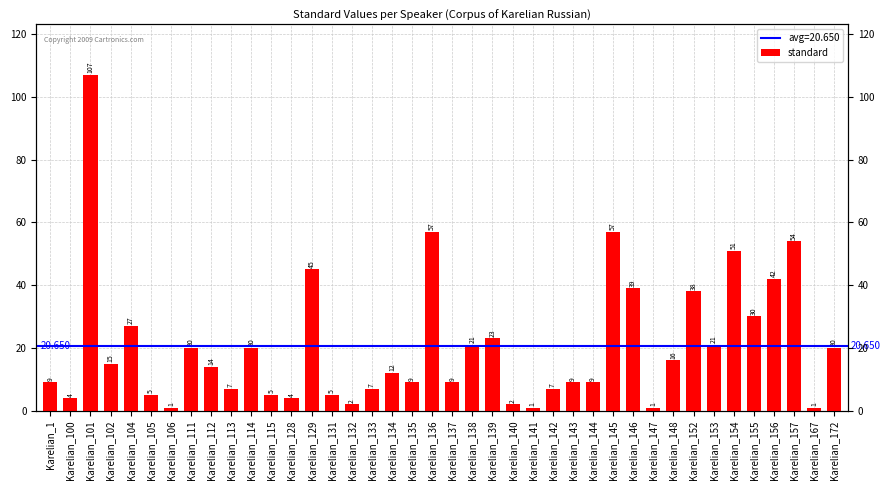

Reading left to right, transcribe all the data shown in this chart.

Karelian_1=9	Karelian_100=4	Karelian_101=107	Karelian_102=15	Karelian_104=27	Karelian_105=5	Karelian_106=1	Karelian_111=20	Karelian_112=14	Karelian_113=7	Karelian_114=20	Karelian_115=5	Karelian_128=4	Karelian_129=45	Karelian_131=5	Karelian_132=2	Karelian_133=7	Karelian_134=12	Karelian_135=9	Karelian_136=57	Karelian_137=9	Karelian_138=21	Karelian_139=23	Karelian_140=2	Karelian_141=1	Karelian_142=7	Karelian_143=9	Karelian_144=9	Karelian_145=57	Karelian_146=39	Karelian_147=1	Karelian_148=16	Karelian_152=38	Karelian_153=21	Karelian_154=51	Karelian_155=30	Karelian_156=42	Karelian_157=54	Karelian_167=1	Karelian_172=20